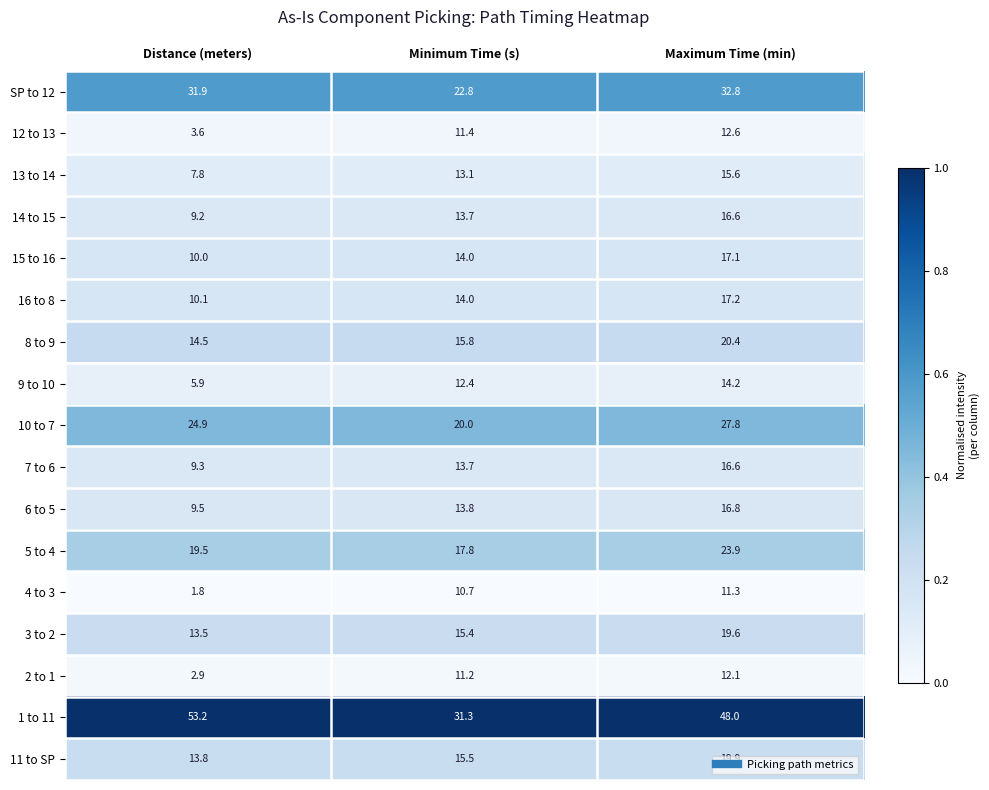

True or false: 4 to 3 has a value of 11.3 at Maximum Time (min).

True